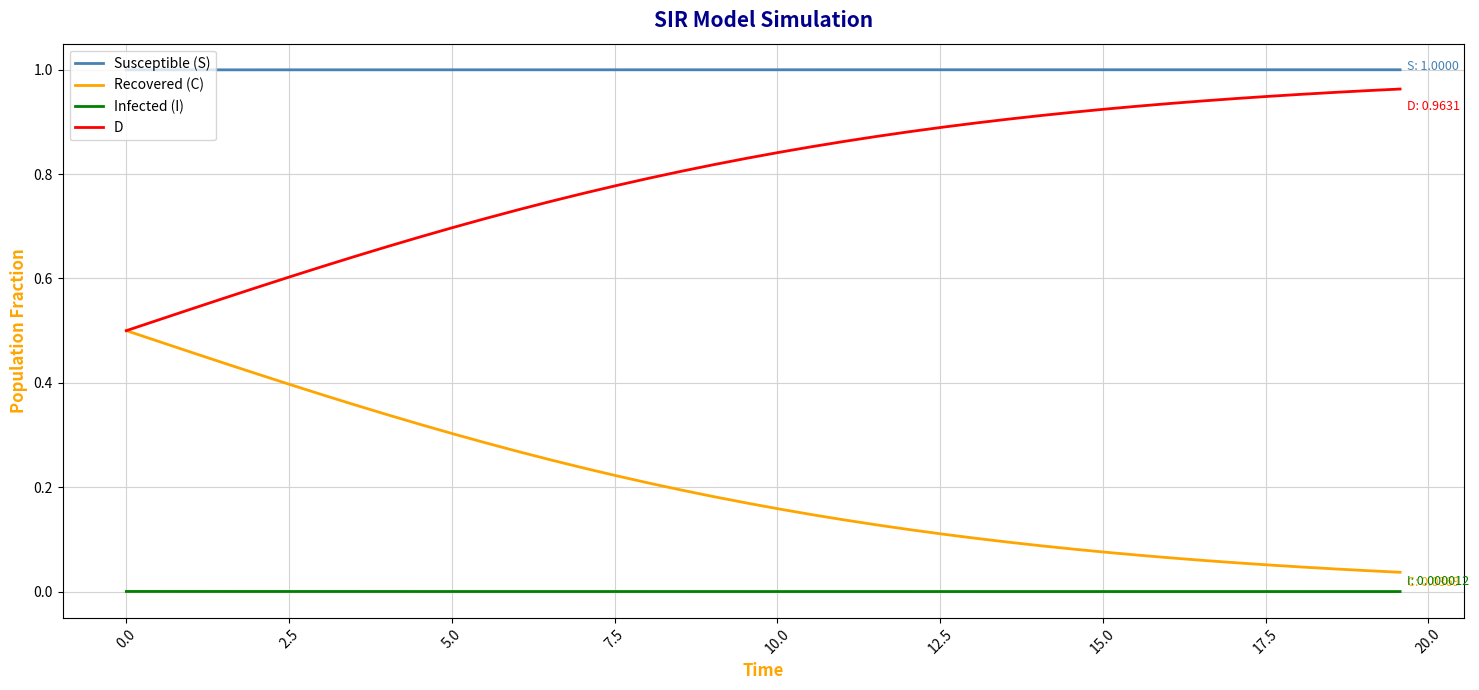

True or false: D and Susceptible (S) cross at least once.

False